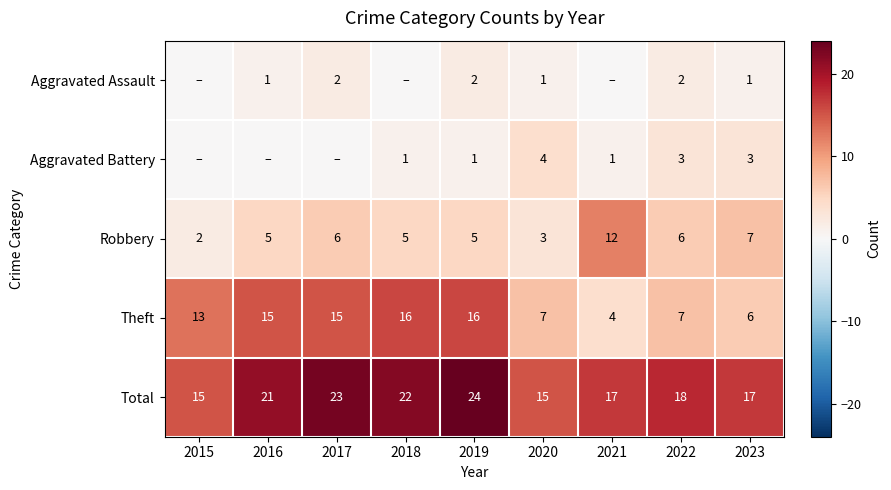

The value of Total at 2019 is 13. True or false?

False